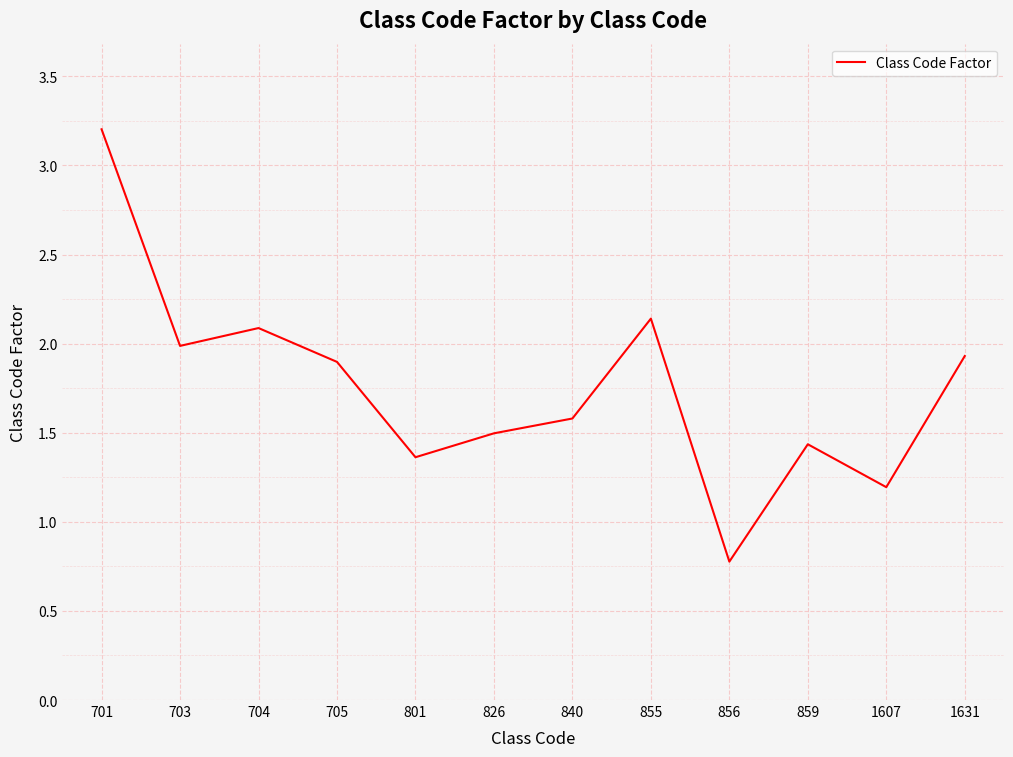

Where does the data first go above 1?

701